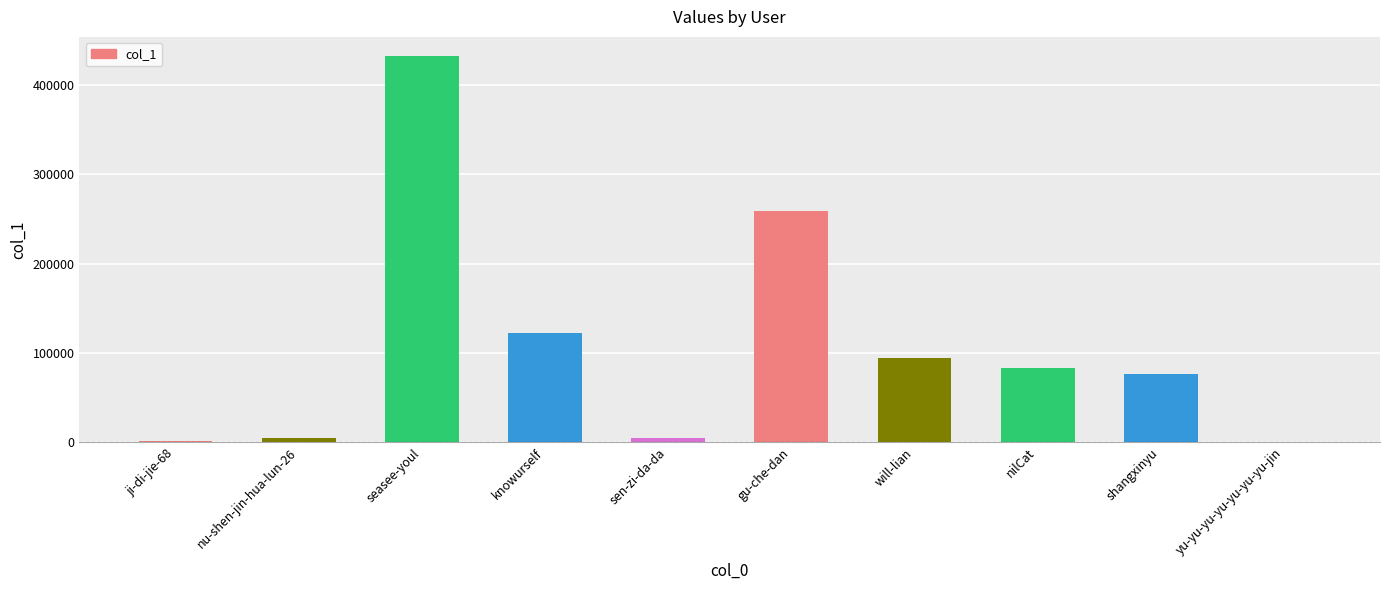

What is the change in value from gu-che-dan to will-lian?

-164690